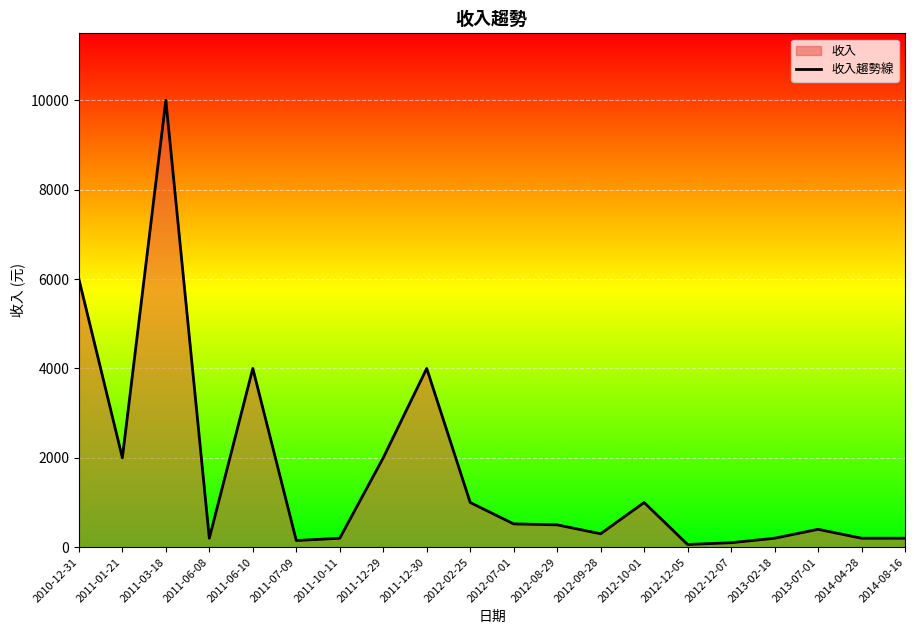

The value at 2011-03-18 is 13616. True or false?

False